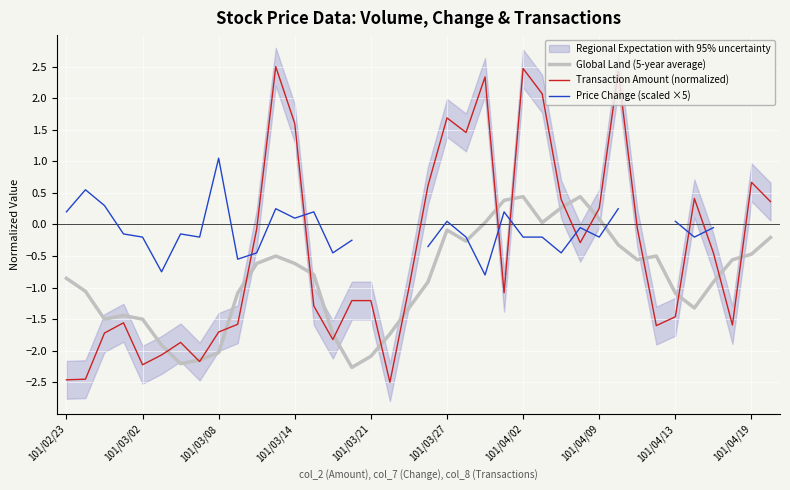

True or false: Global Land (5-year average) has a value of 0.7 at 101/04/02.

False